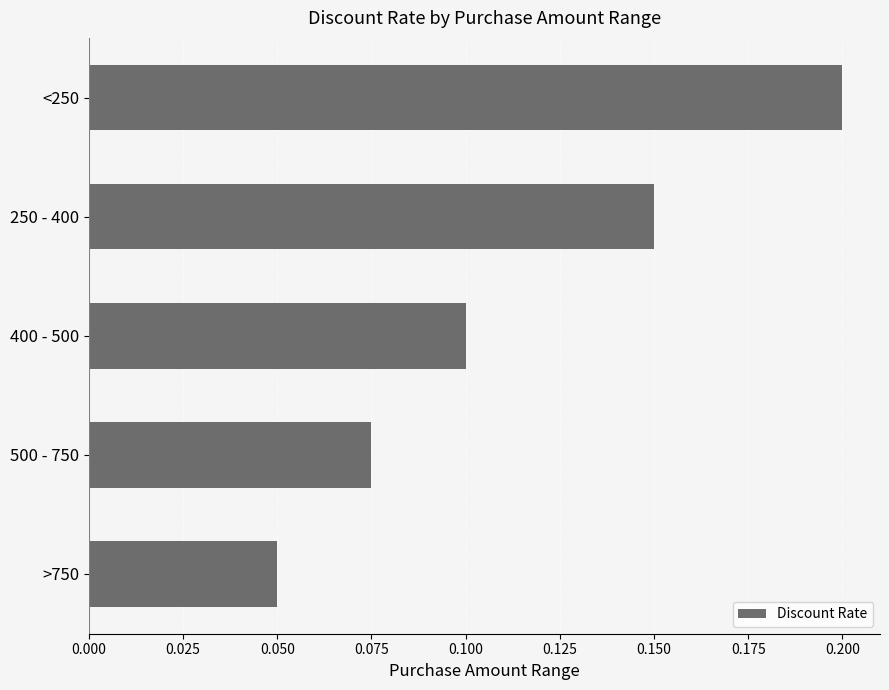

What is the sum of the values at <250 and 500 - 750?

0.3